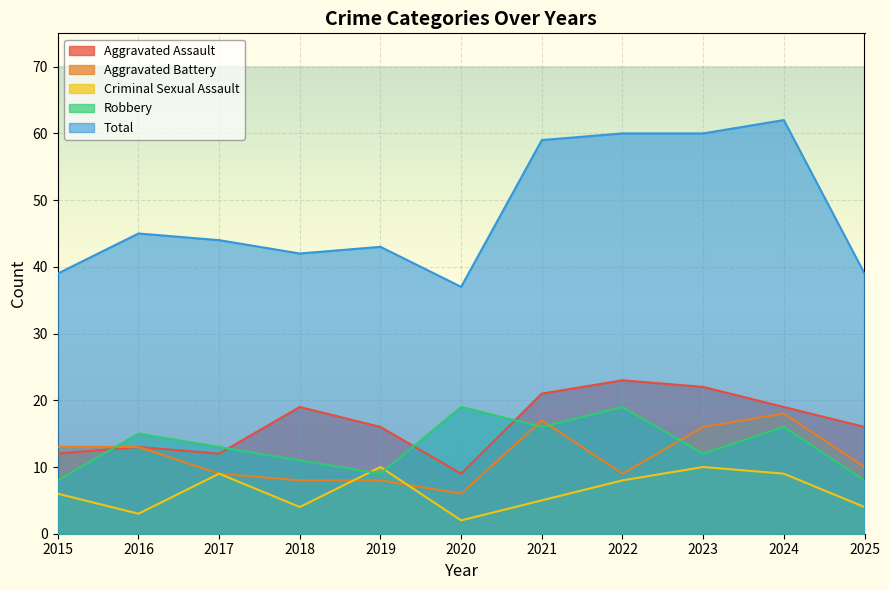

At which category does Criminal Sexual Assault reach its first local valley?

2016